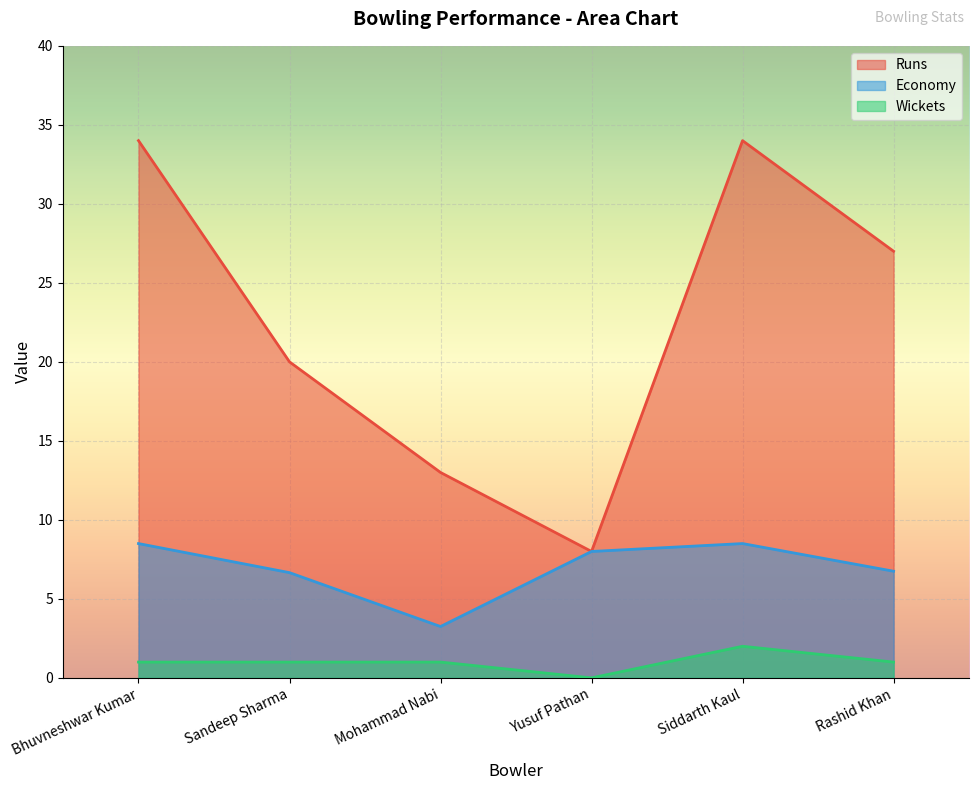

How many lines are shown in the chart?

3